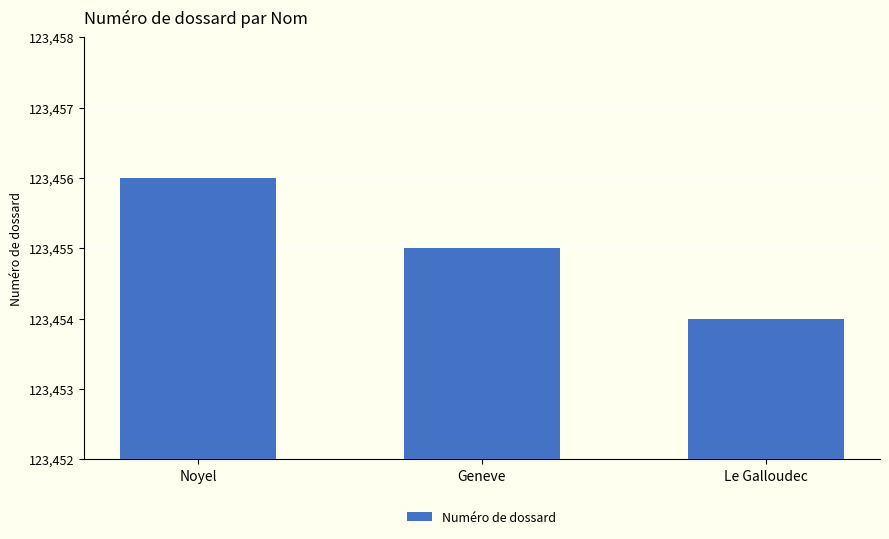

List the labels in order of value, largest first.

Noyel, Geneve, Le Galloudec